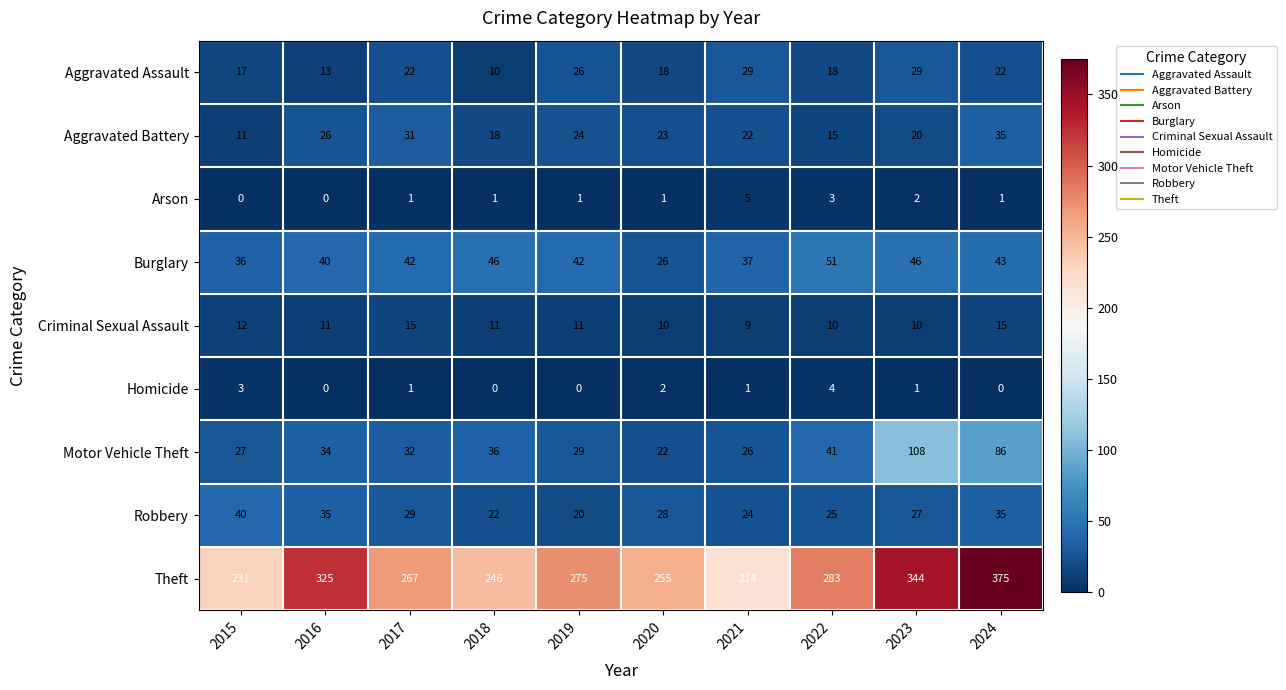

The value of Criminal Sexual Assault at 2024 is 25. True or false?

False